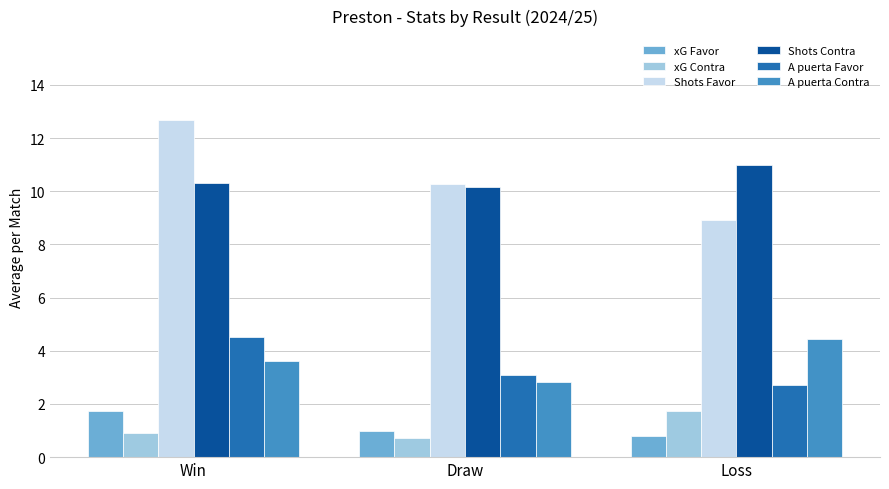

What is the difference between the Shots Favor values at Loss and Draw?

1.3